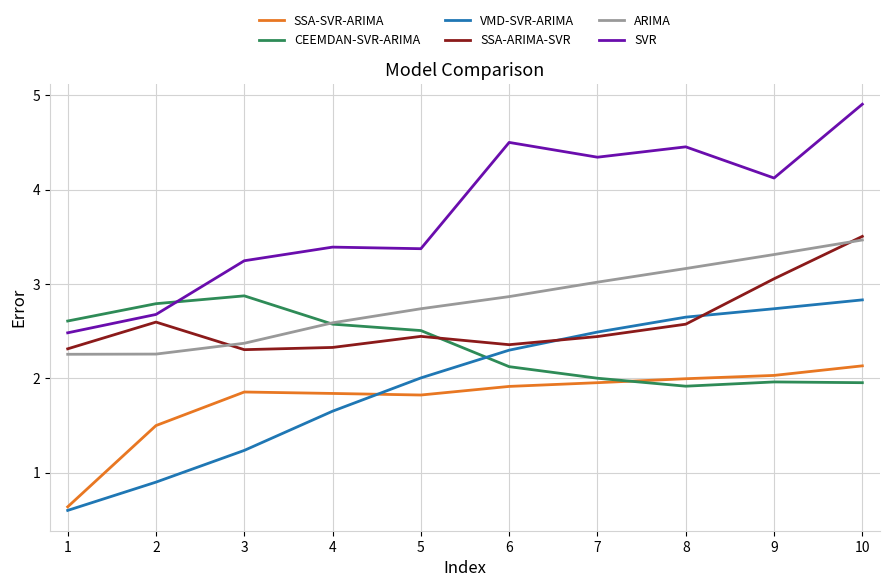

Is the value of ARIMA at 7 greater than the value of VMD-SVR-ARIMA at 10?

Yes